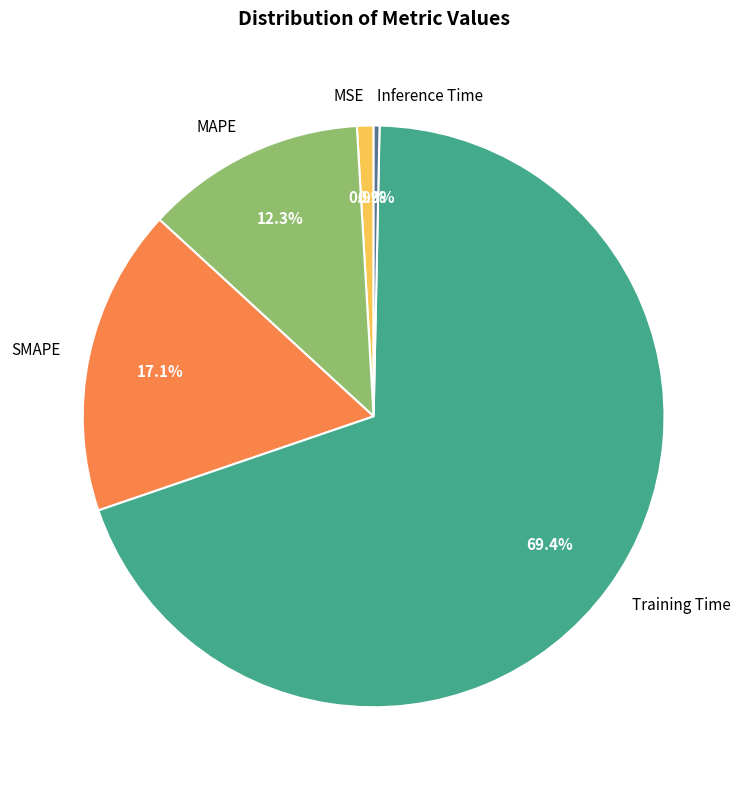

How many segments does this pie chart have?

5